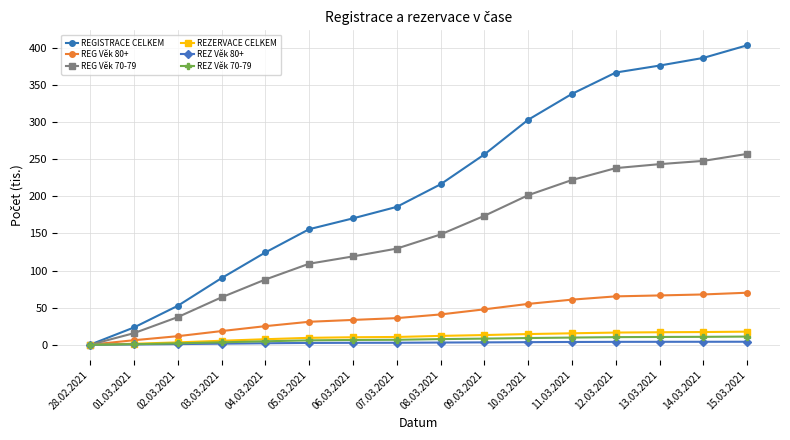

Which series ends up on top after the final intersection of REZ Věk 80+ and REZ Věk 70-79?

REZ Věk 70-79